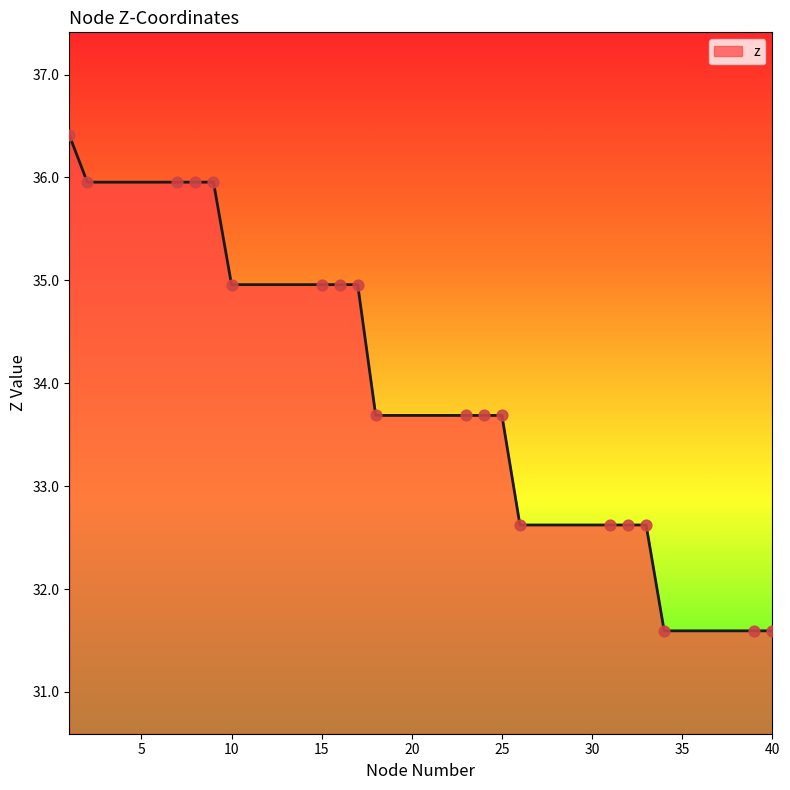

What is the minimum value shown in the chart?

31.6